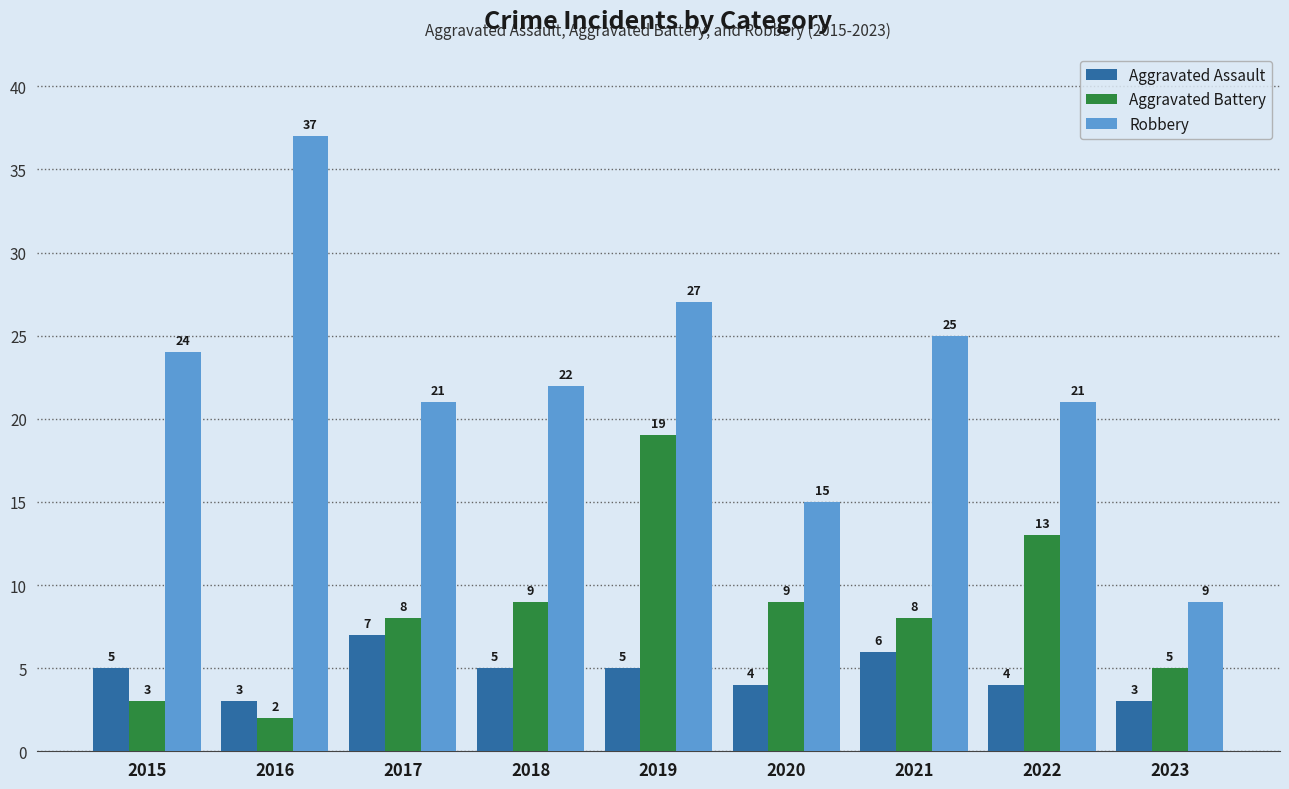

What is the highest value of the Robbery series?

37